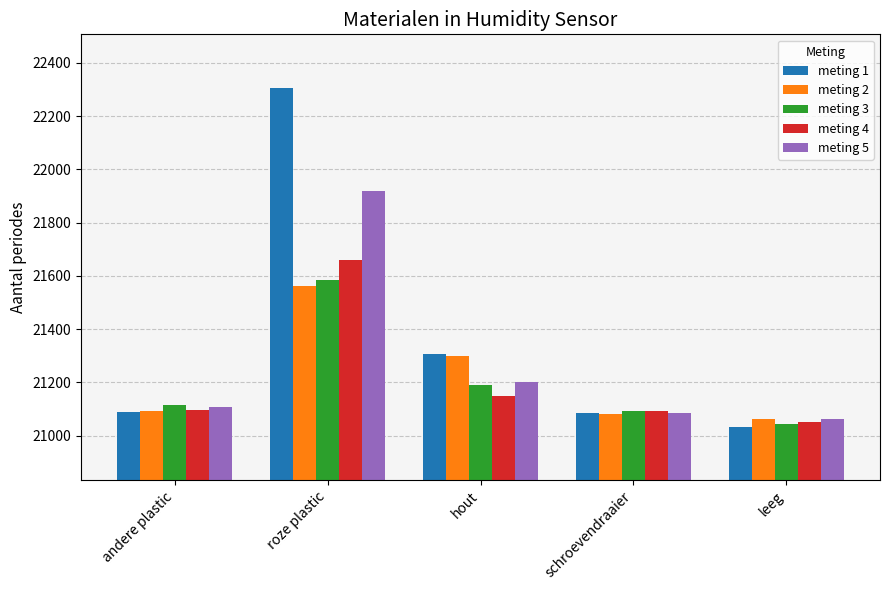

Is the value of meting 2 at schroevendraaier greater than the value of meting 3 at roze plastic?

No